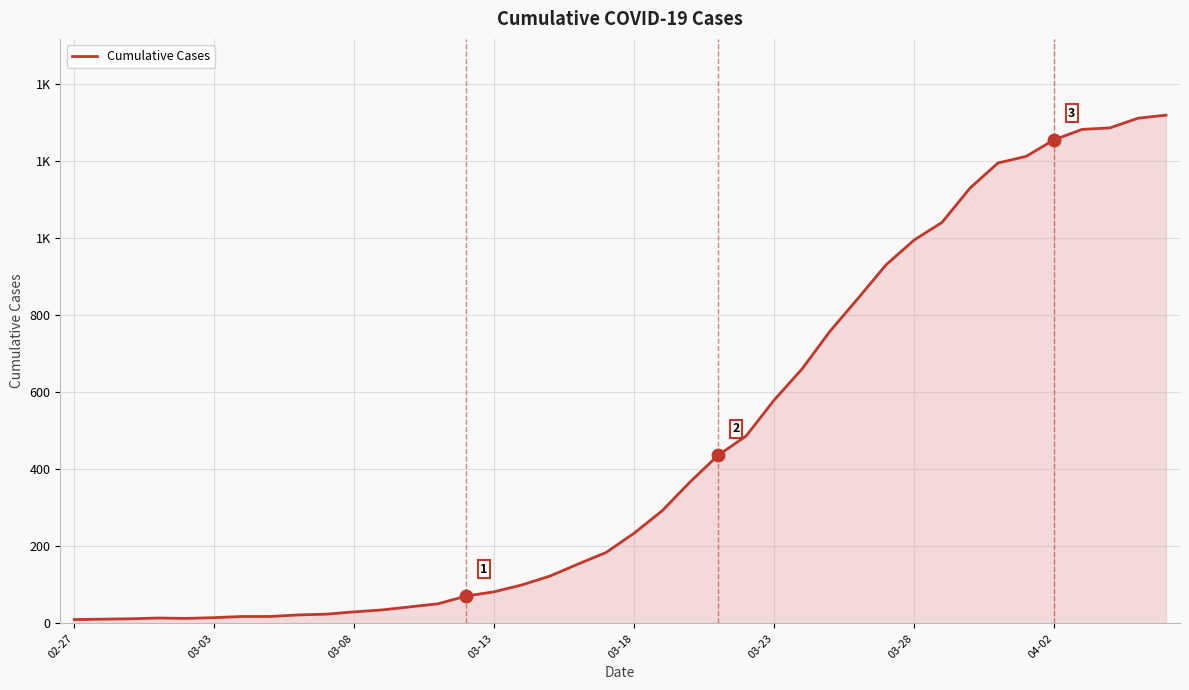

Does the chart have visible grid lines?

Yes